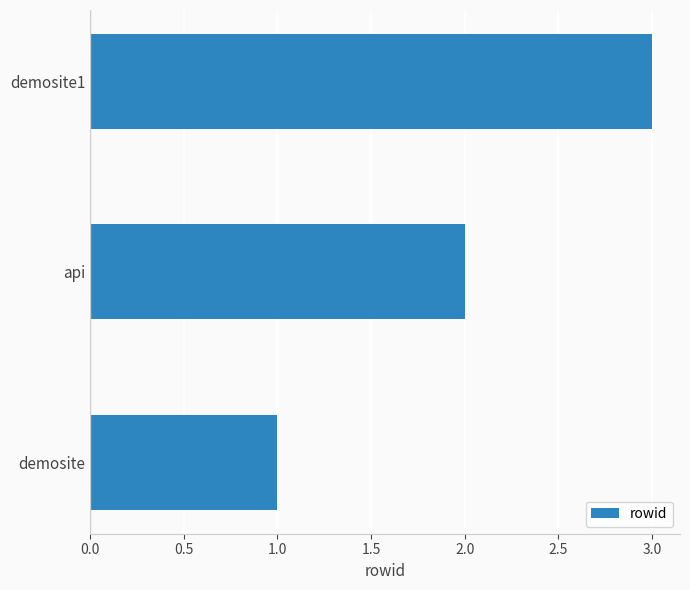

What is the average value?

2